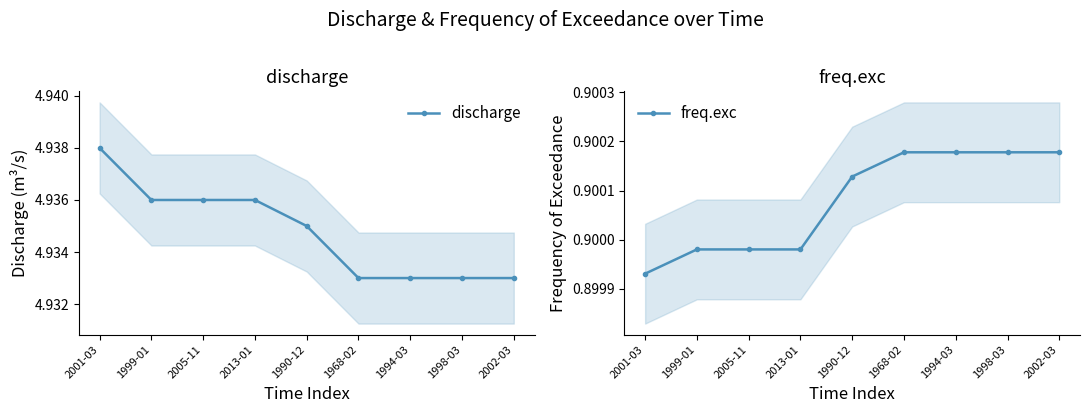

Reading left to right, what are all the values shown in this chart?

discharge: 4.9	4.9	4.9	4.9	4.9	4.9	4.9	4.9	4.9
freq.exc: 0.9	0.9	0.9	0.9	0.9	0.9	0.9	0.9	0.9